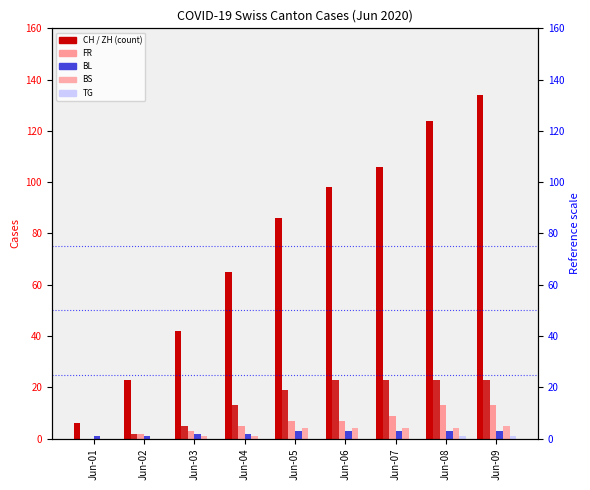

What is the difference between the maximum and second lowest values in the ZH series?

21